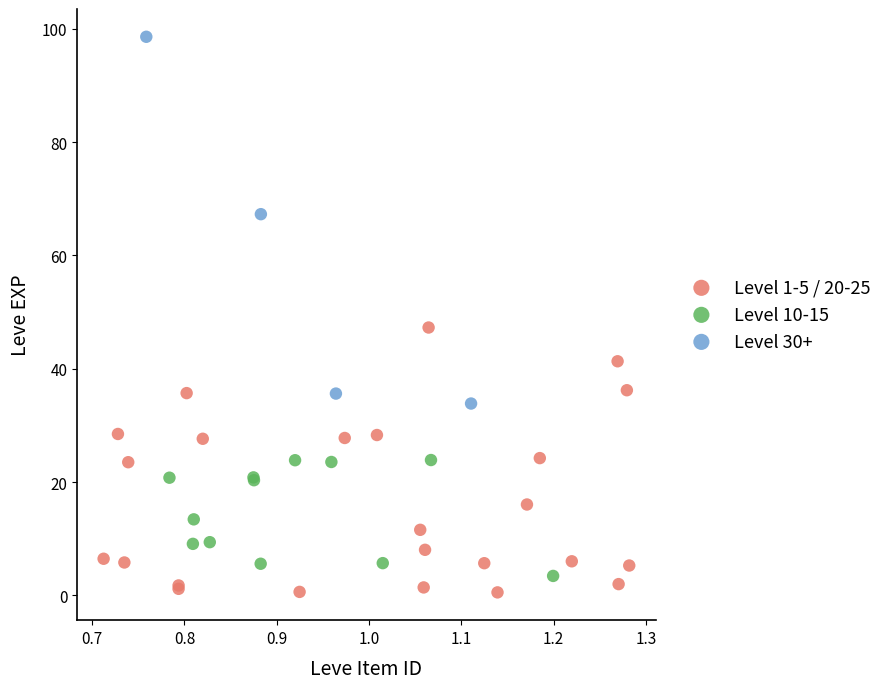

Which series reaches the maximum Y coordinate?

Level 30+